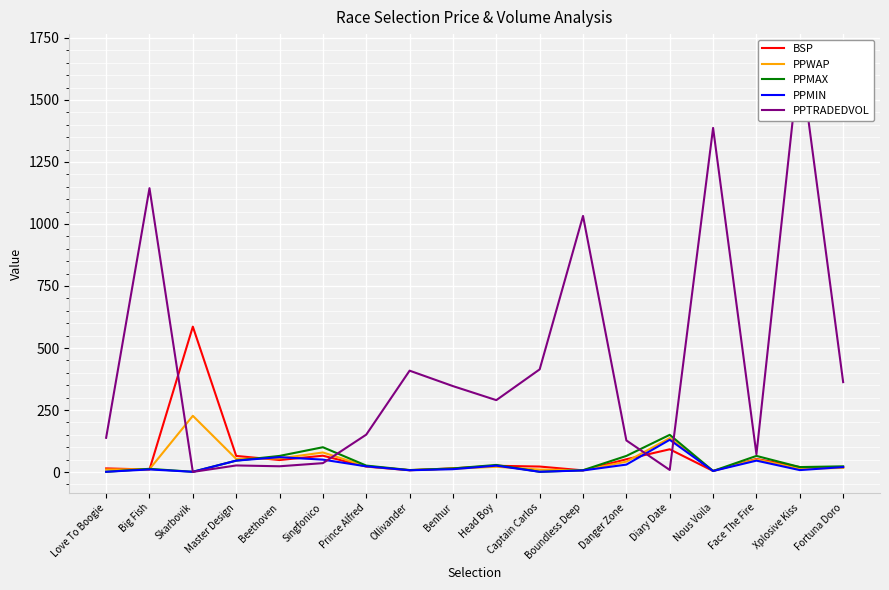

Which series has the largest total across all categories?

PPTRADEDVOL